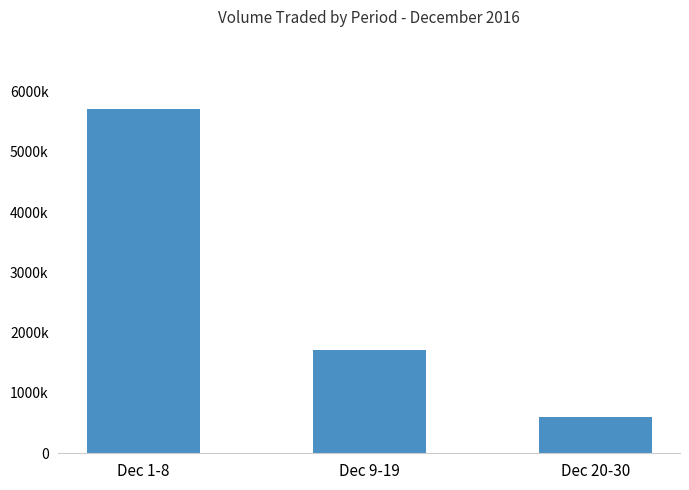

At which label is the value closest to 3160650?

Dec 9-19